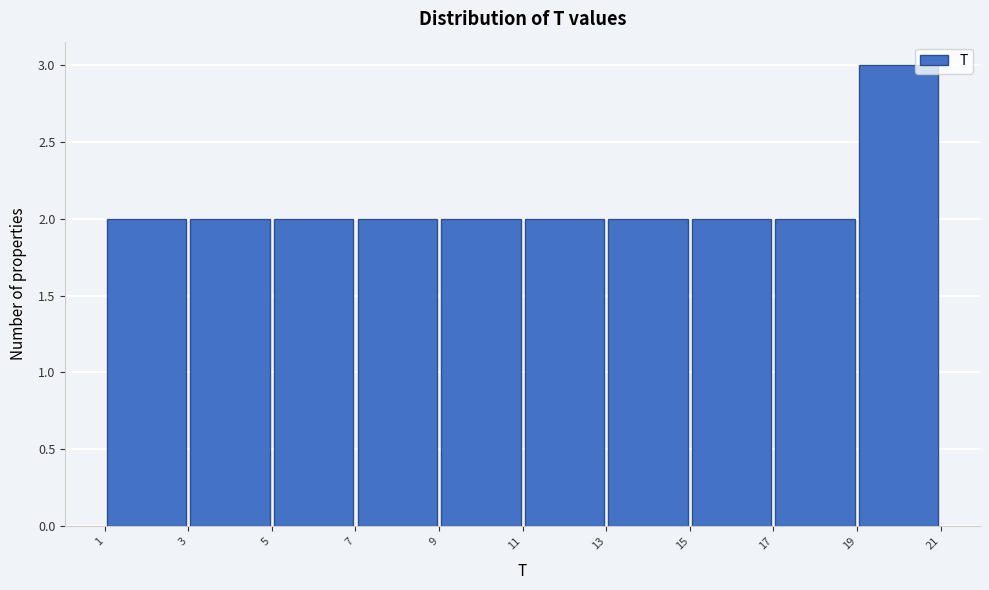

Reading left to right, transcribe this chart: for each bar, give the range it covers on the x-axis and its height. The values are not printed on the chart, so give them approximately, as read against the axis.

1 to 3: 2
3 to 5: 2
5 to 7: 2
7 to 9: 2
9 to 11: 2
11 to 13: 2
13 to 15: 2
15 to 17: 2
17 to 19: 2
19 to 21: 3